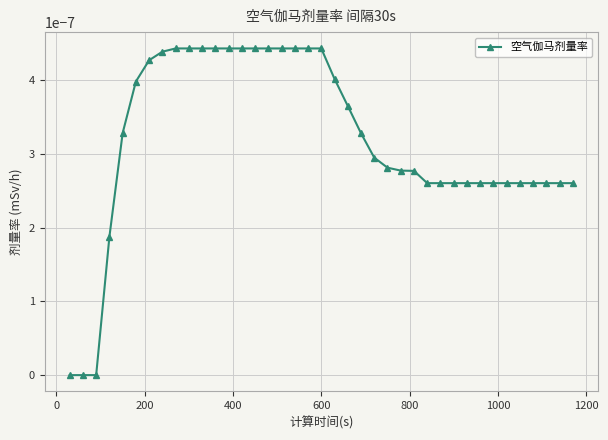

How many lines are shown in the chart?

1